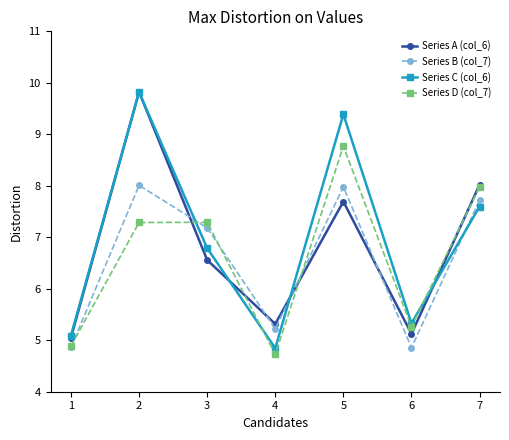

Reading right to left, what are all the values shown in this chart?

Series A (col_6): 8.0	5.1	7.7	5.3	6.6	9.8	5.0
Series B (col_7): 7.7	4.9	8.0	5.2	7.2	8.0	4.9
Series C (col_6): 7.6	5.3	9.4	4.8	6.8	9.8	5.1
Series D (col_7): 8.0	5.3	8.8	4.7	7.3	7.3	4.9